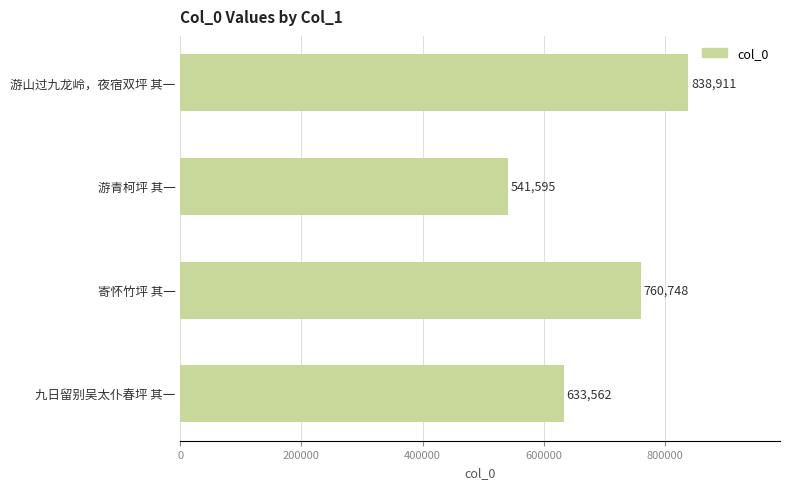

What is the difference between the maximum and minimum values?

297316